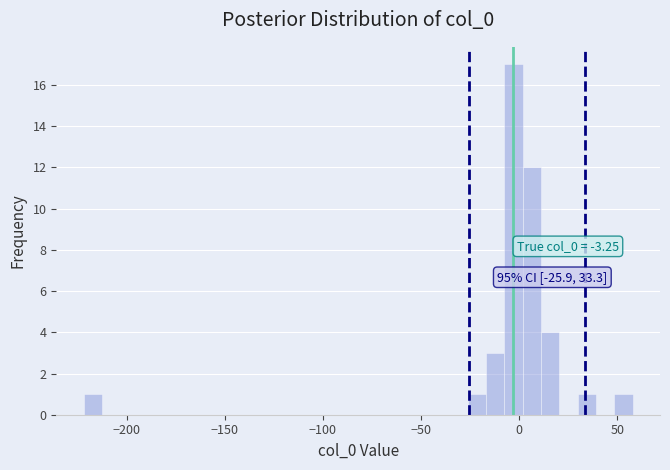

Around what value on the x-axis is the tallest bar? Give the approximate position of its centre, as read against the axis.

-5